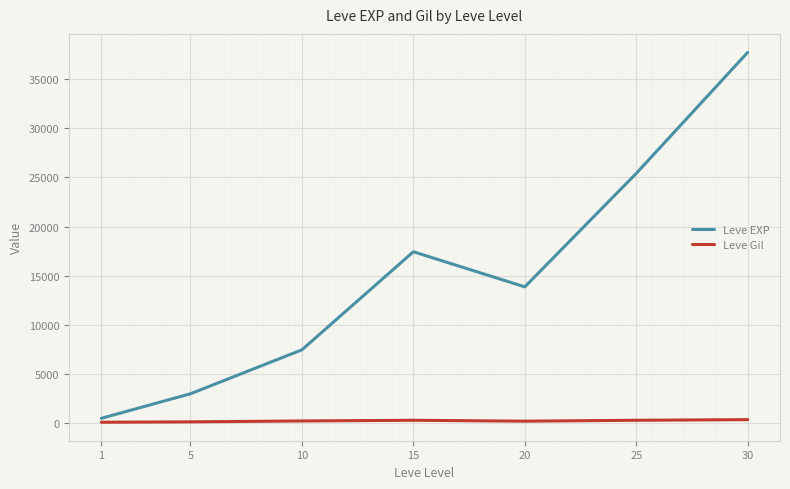

How many lines are shown in the chart?

2